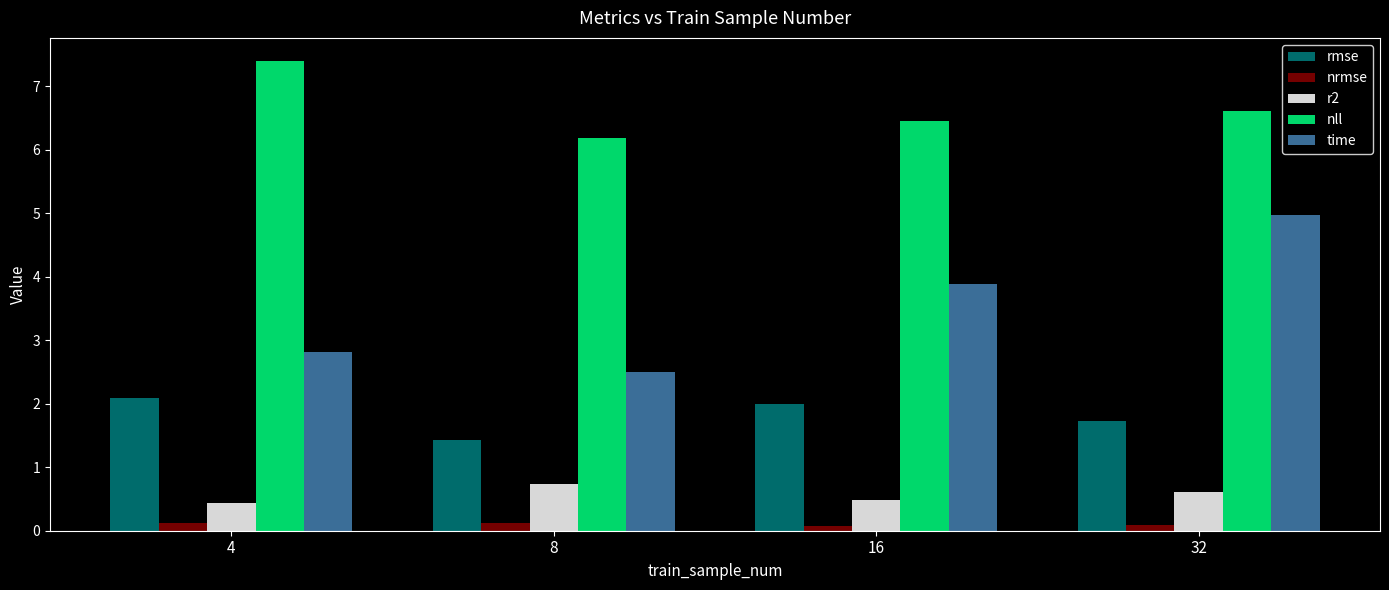

What is the greatest value displayed?

7.4